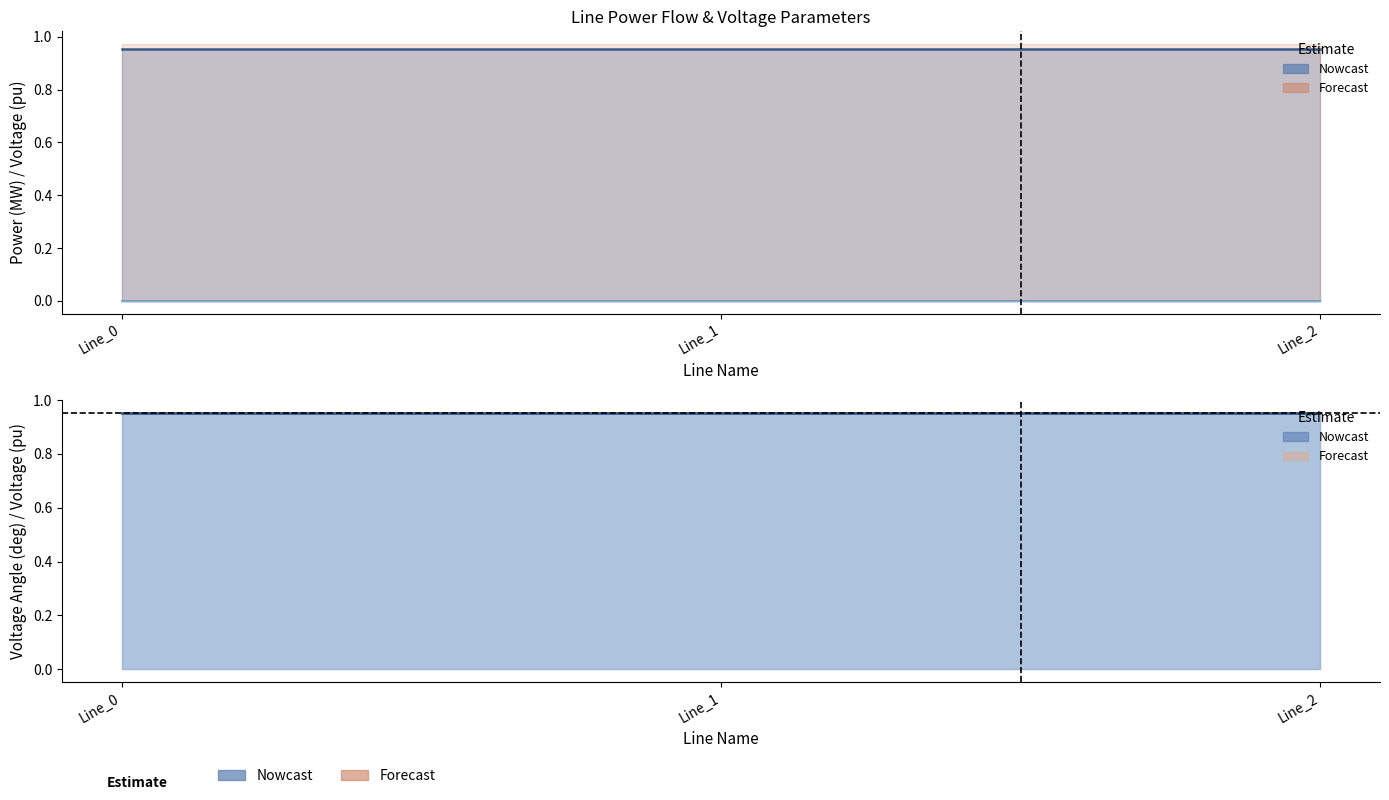

What is the difference between the highest and lowest values at Line_1?

1.0